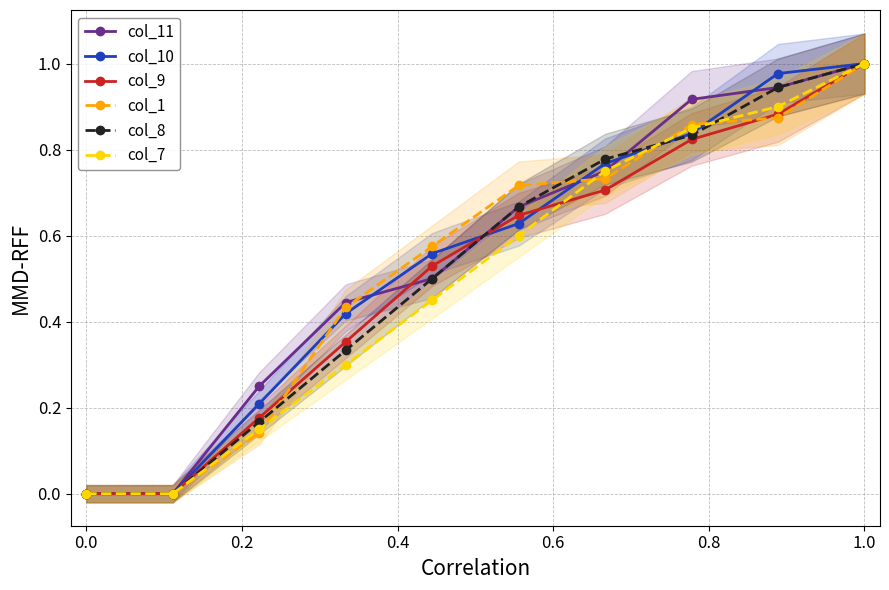

At how many categories does at least one series exceed 0?

8